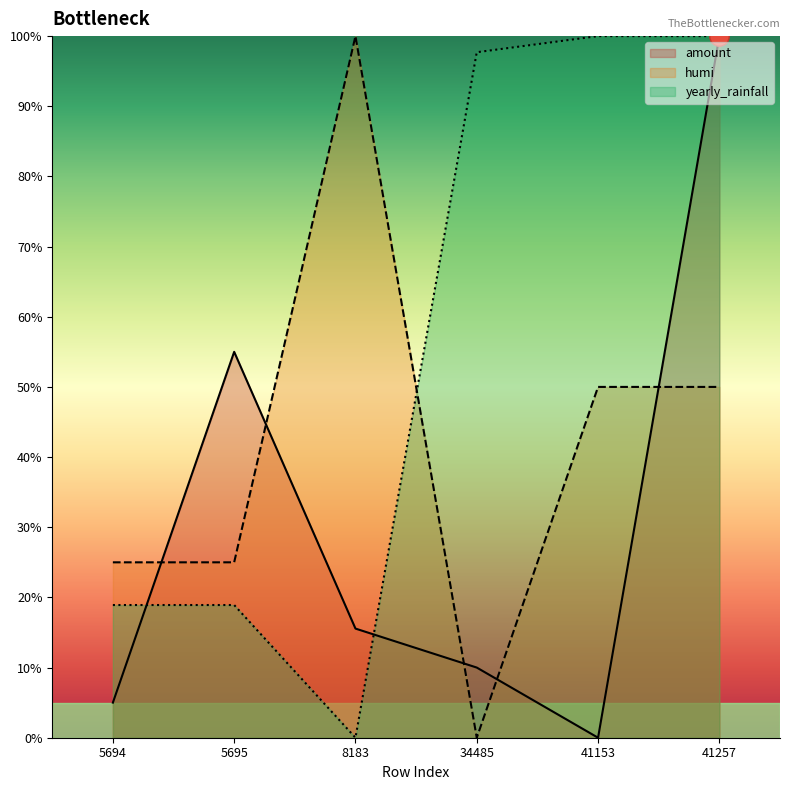

True or false: yearly_rainfall has a value of 18.9 at 5695.

True